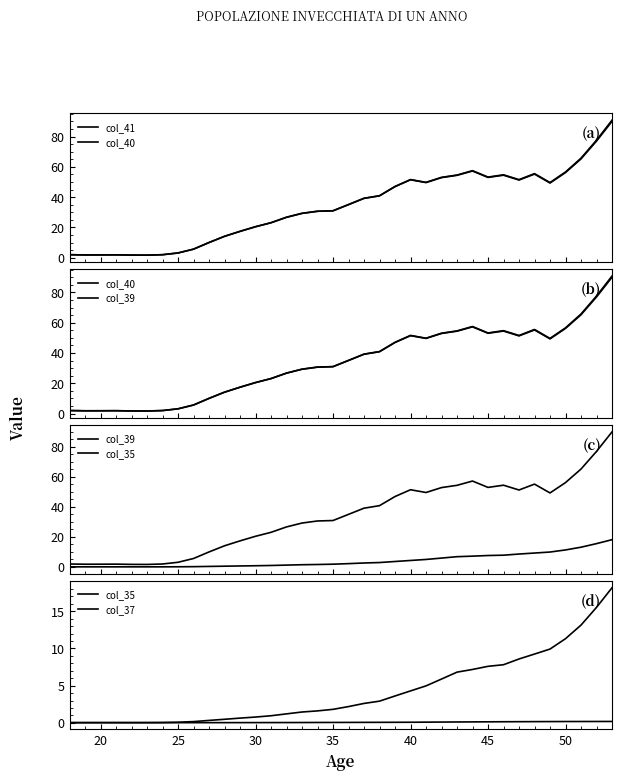

What is the highest value of the col_39 series?

90.0